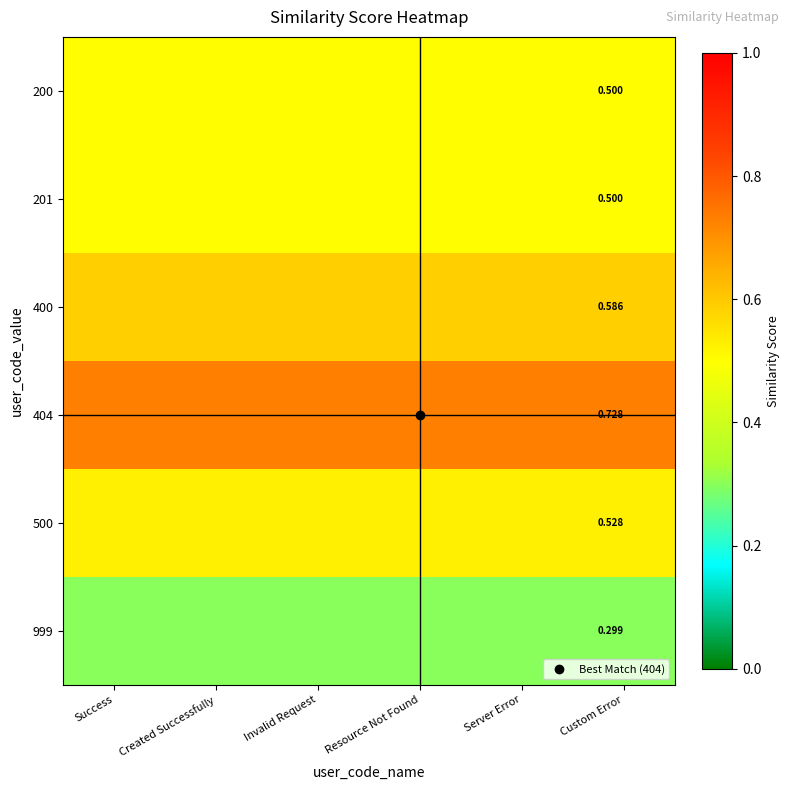

Which series has the largest total across all categories?

404